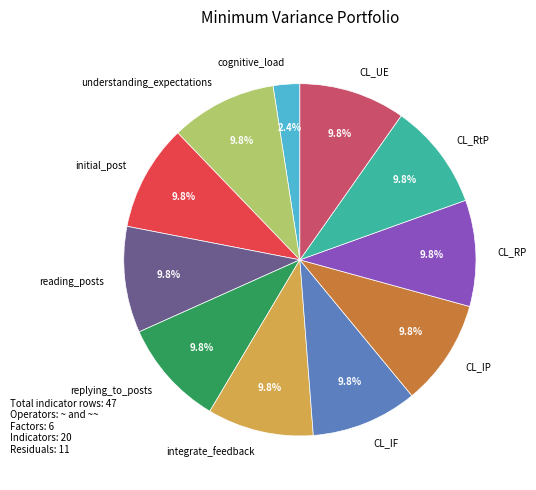

Does CL_UE represent more than half of the total?

No